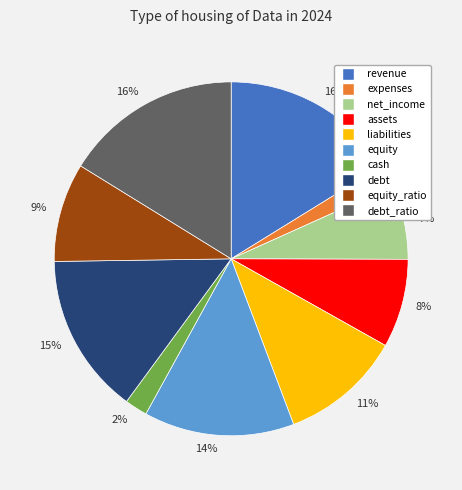

To the nearest percent, what is the average slice percentage?

10%